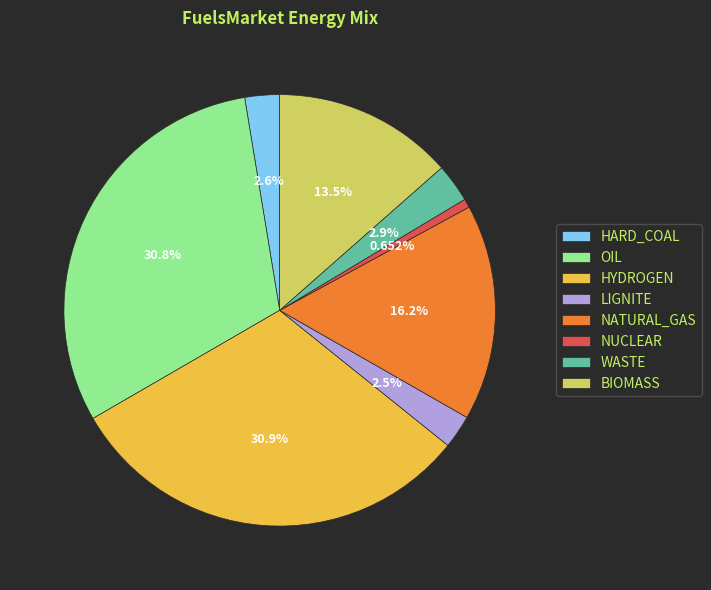

Which slice is the smallest?

NUCLEAR